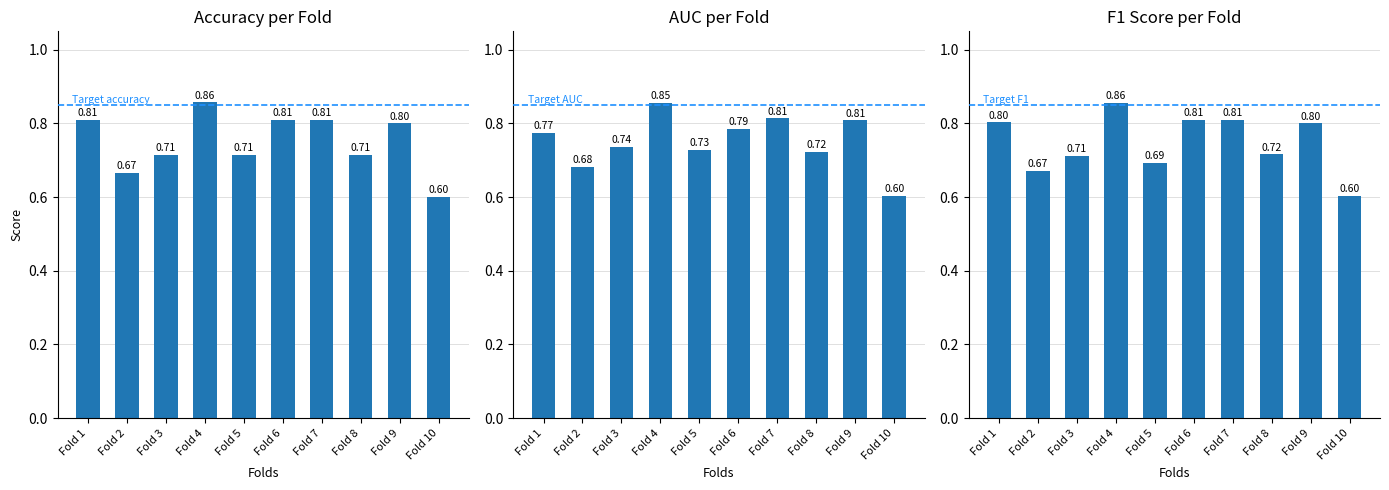

List the labels in order of accuracy value, largest first.

Fold 4, Fold 1, Fold 6, Fold 7, Fold 9, Fold 3, Fold 5, Fold 8, Fold 2, Fold 10